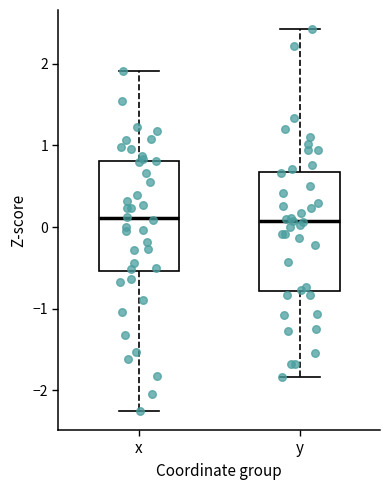

Reading left to right, transcribe this box plot: for each box, give where its median line is, the range the box spans, and where its two whiskers end, as read against the y-axis. The values are not printed on the chart, so give them approximately, as read against the axis.

x: median 0.1, box -0.5 to 0.8, whiskers -2.3 to 1.9
y: median 0.1, box -0.8 to 0.7, whiskers -1.8 to 2.4